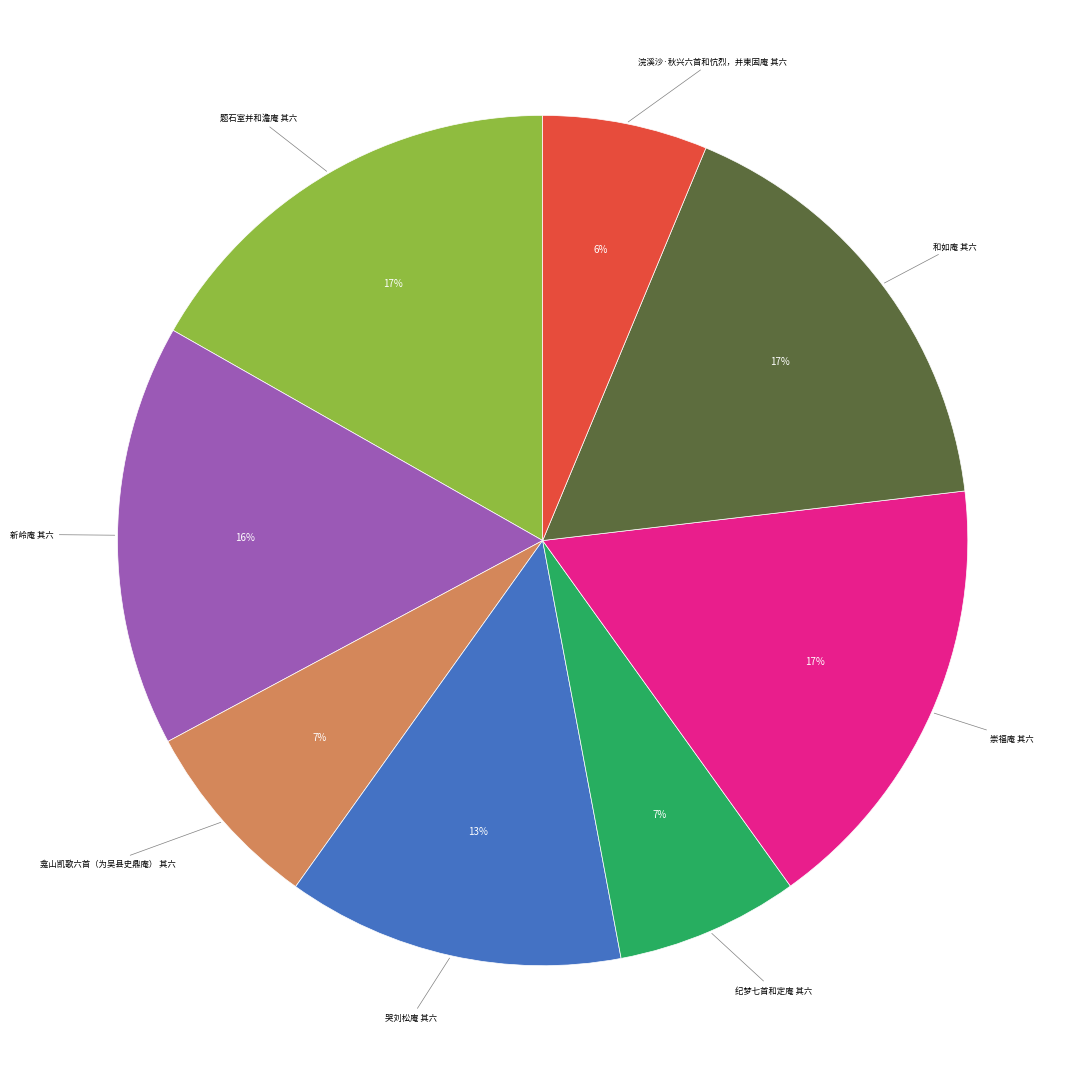

To the nearest percent, what is the difference between the largest and smallest slice percentages?

11%